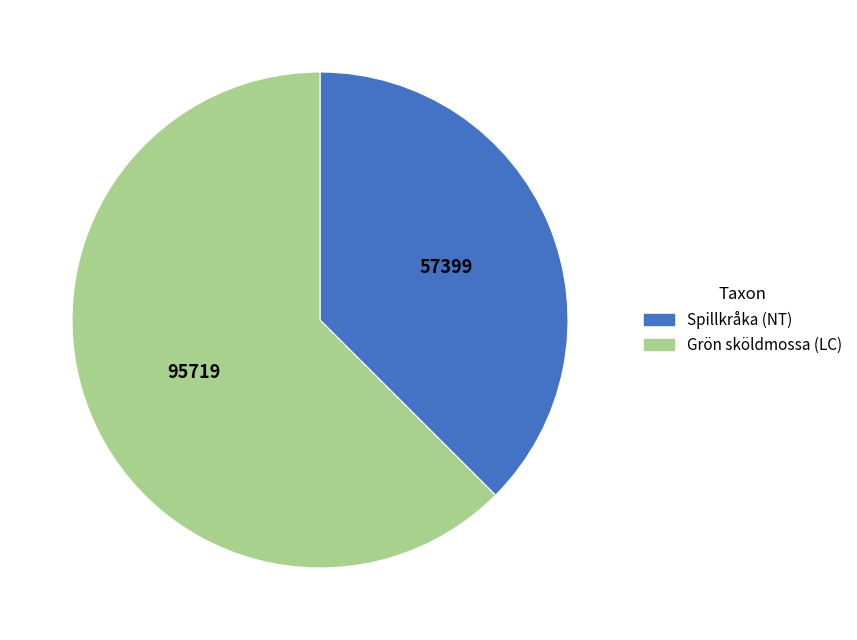

Which slice is the smallest?

Spillkråka (NT)